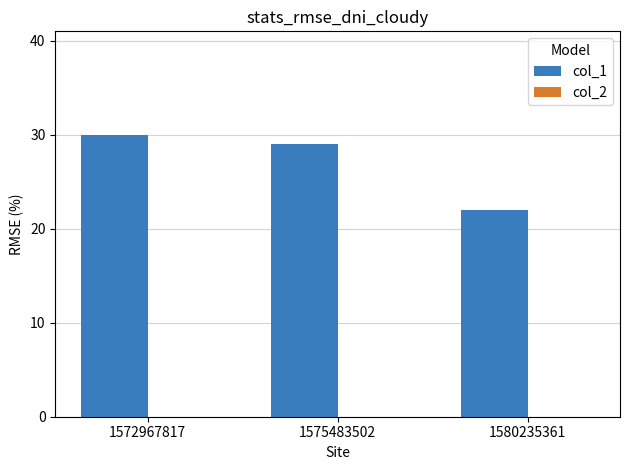

What is the value of the 2nd bar from the left?

29